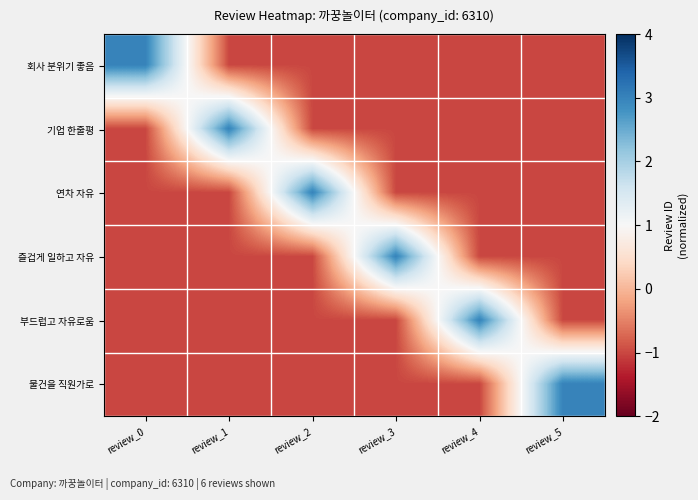

Which has a higher value, review_2 or review_1?

review_2